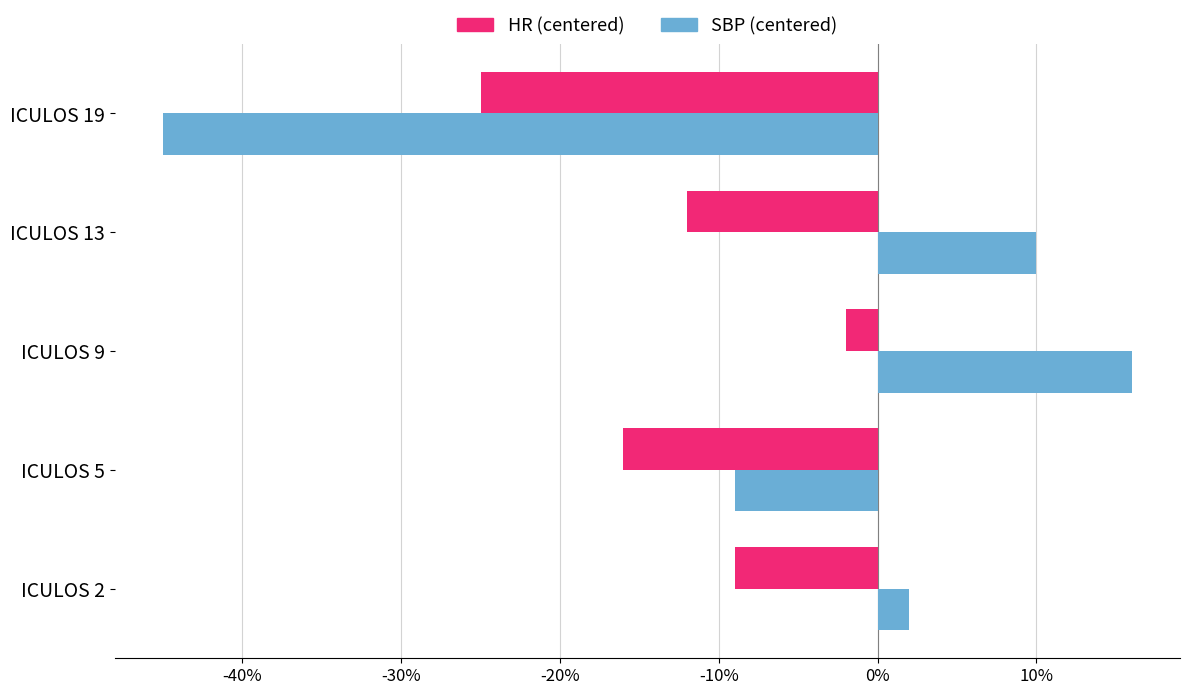

How many data points does each series have?

5